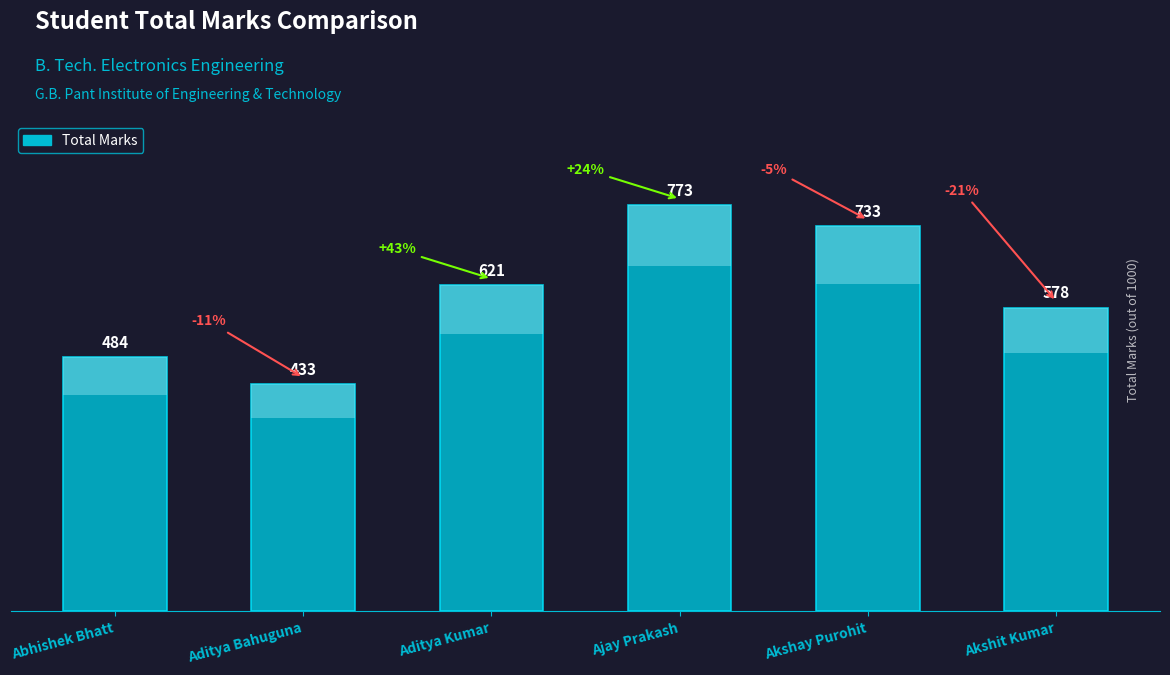

List the labels in order of value, largest first.

Ajay Prakash, Akshay Purohit, Aditya Kumar, Akshit Kumar, Abhishek Bhatt, Aditya Bahuguna